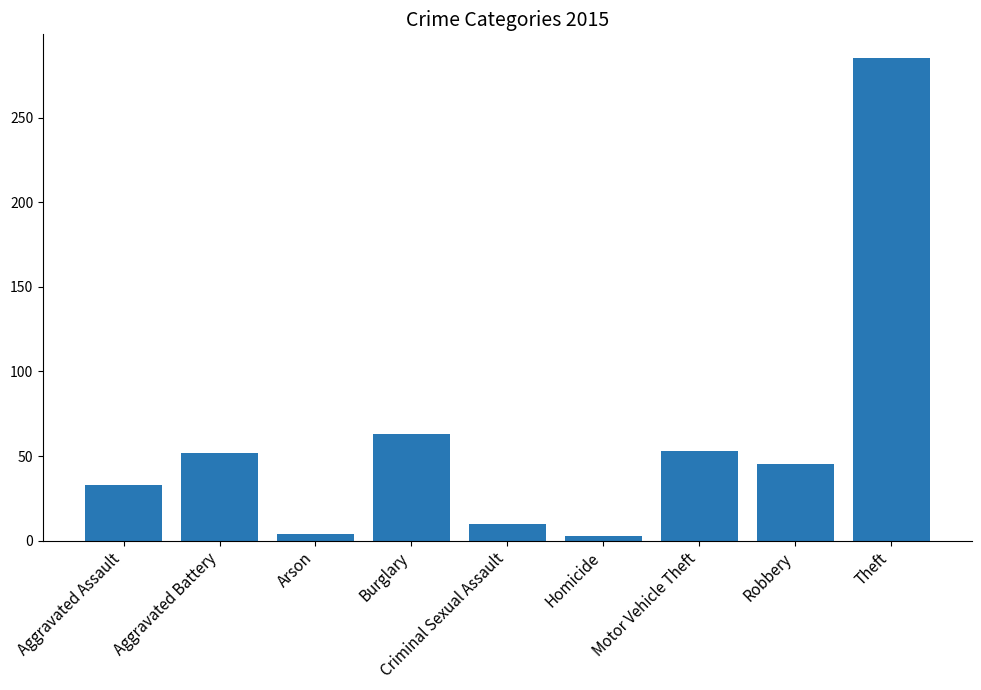

What is the change in value from Aggravated Battery to Arson?

-48